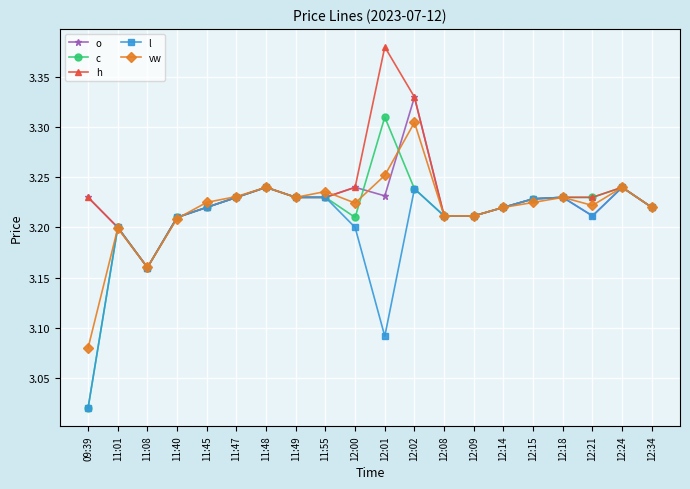

The o series shows 0.7 at 12:09. True or false?

False